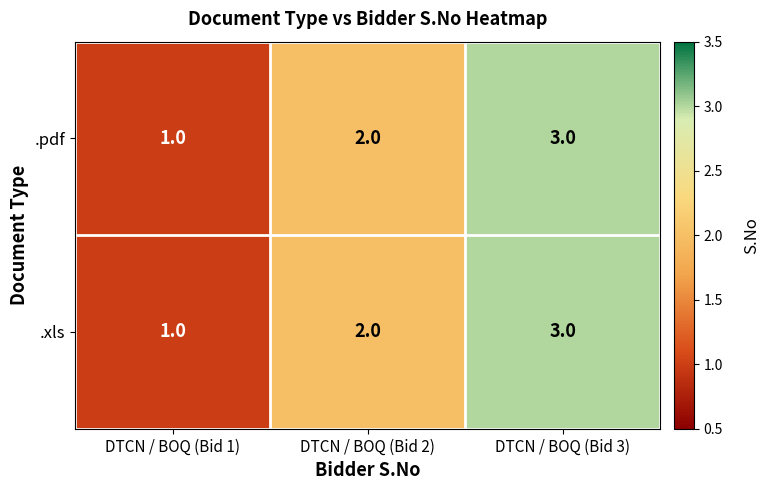

How many distinct data groups are displayed?

2